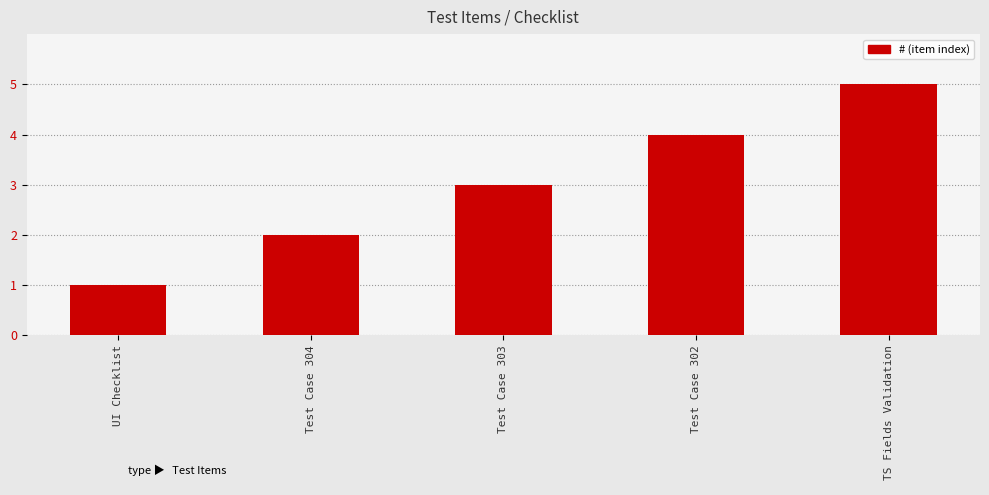

How many categories are shown in the chart?

5